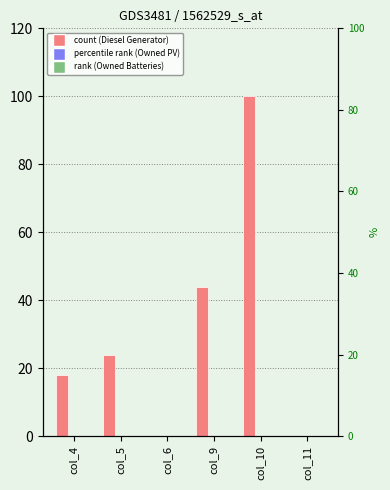

What are all the series names shown in the legend?

Diesel Generator, Owned PV, Owned Batteries